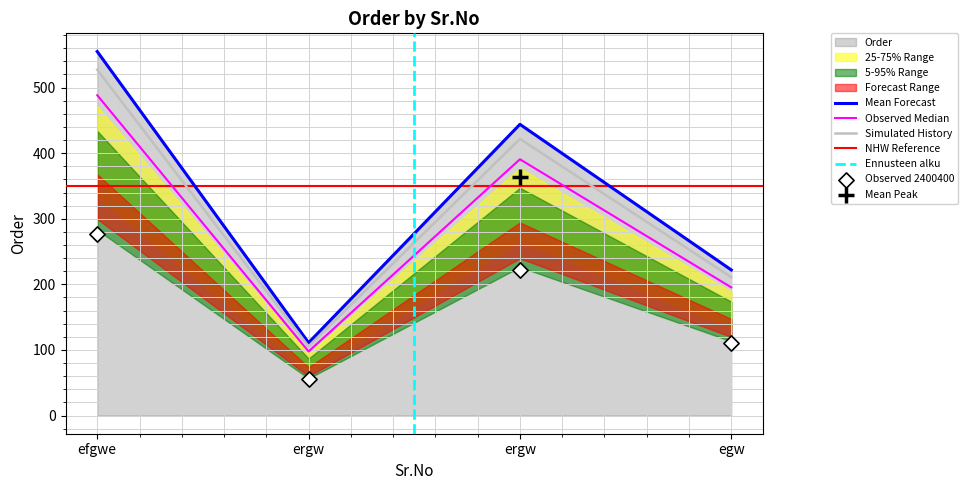

What is the change in value from efgwe to ergw?

-390.7